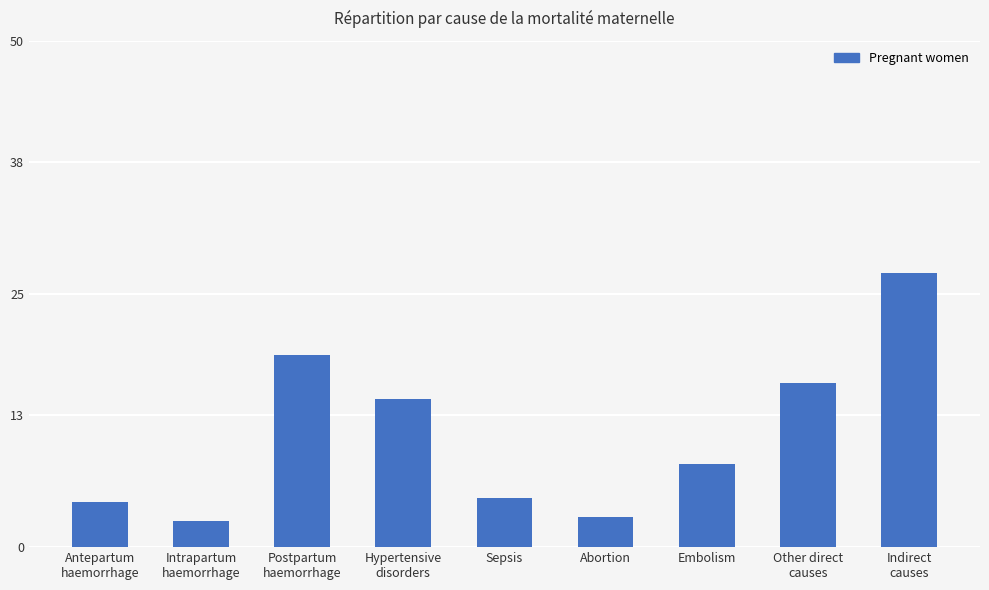

What is the average value?

11.1